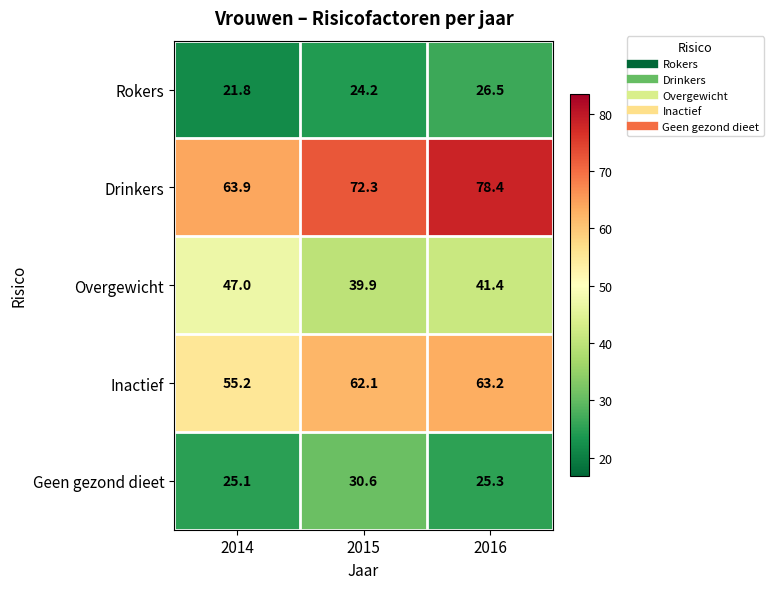

Reading left to right, extract all data points from this chart.

Rokers: 2014=21.8	2015=24.2	2016=26.5
Drinkers: 2014=63.9	2015=72.3	2016=78.4
Overgewicht: 2014=47.0	2015=39.9	2016=41.4
Inactief: 2014=55.2	2015=62.1	2016=63.2
Geen gezond dieet: 2014=25.1	2015=30.6	2016=25.3